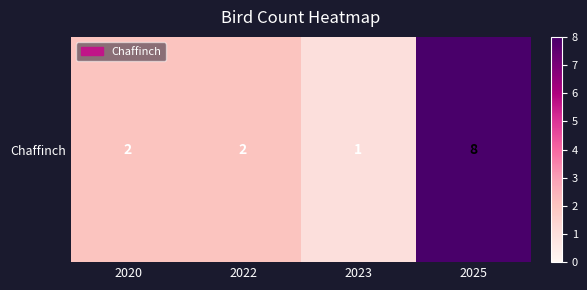

Read the value at 2025.

8